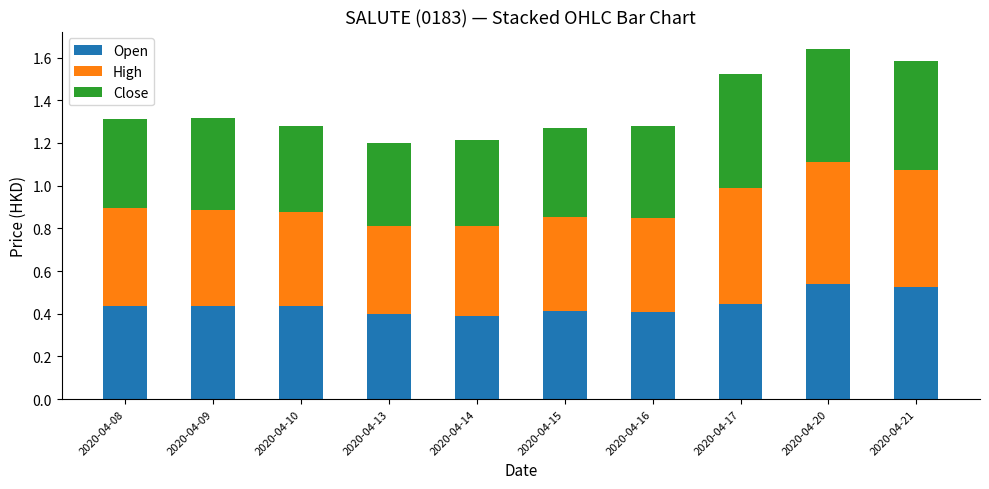

The Open series shows 0.1 at 2020-04-08. True or false?

False